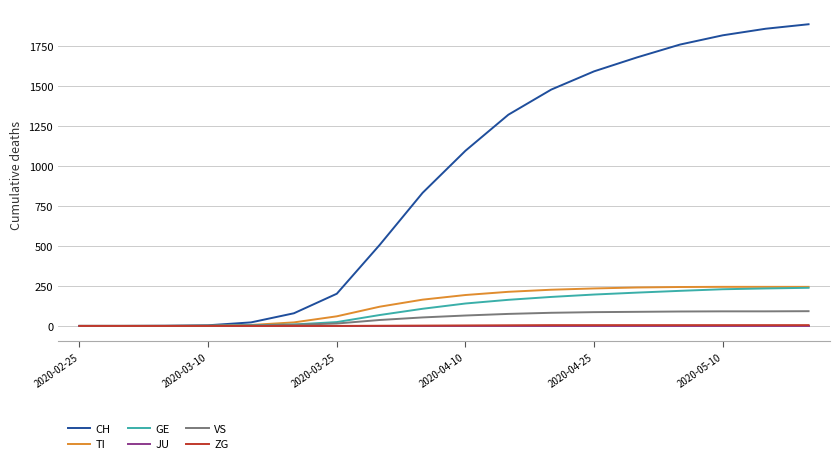

What is the maximum value shown in the chart?

1884